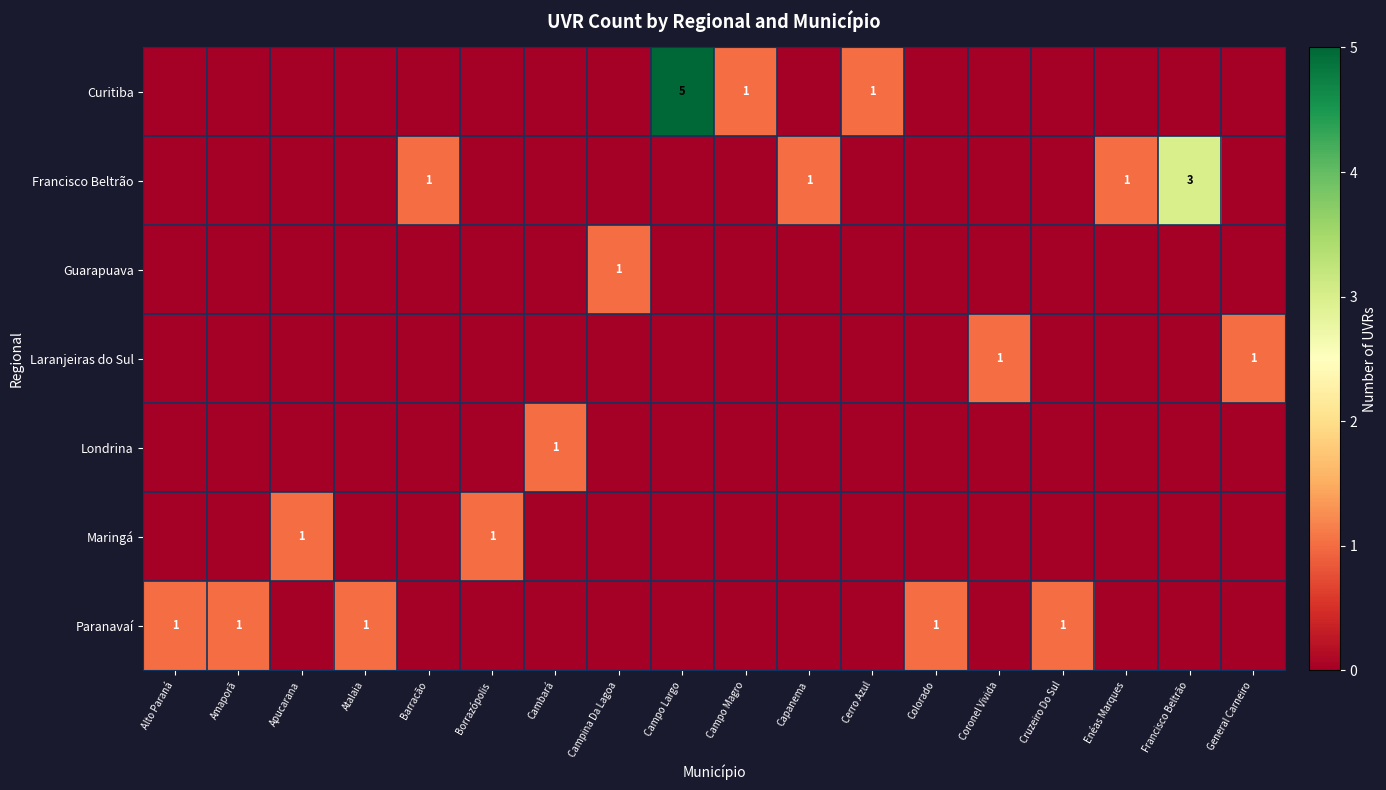

What is the difference between the maximum and minimum values in the Paranavaí series?

1